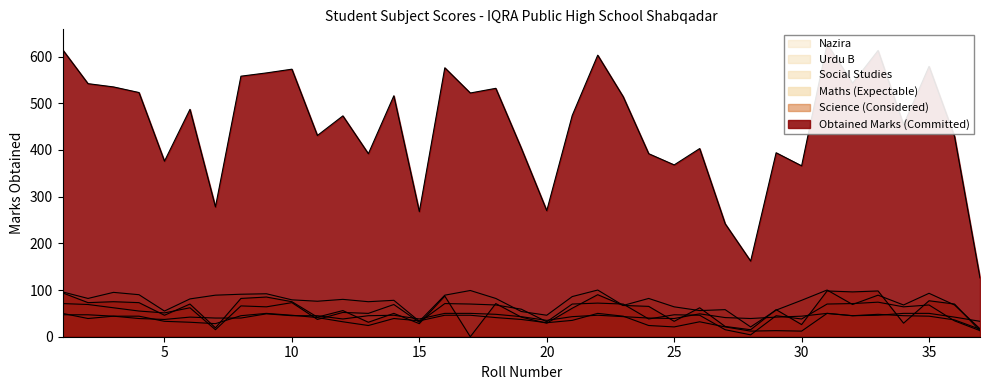

Where is the first local maximum for Obtained Marks?

6